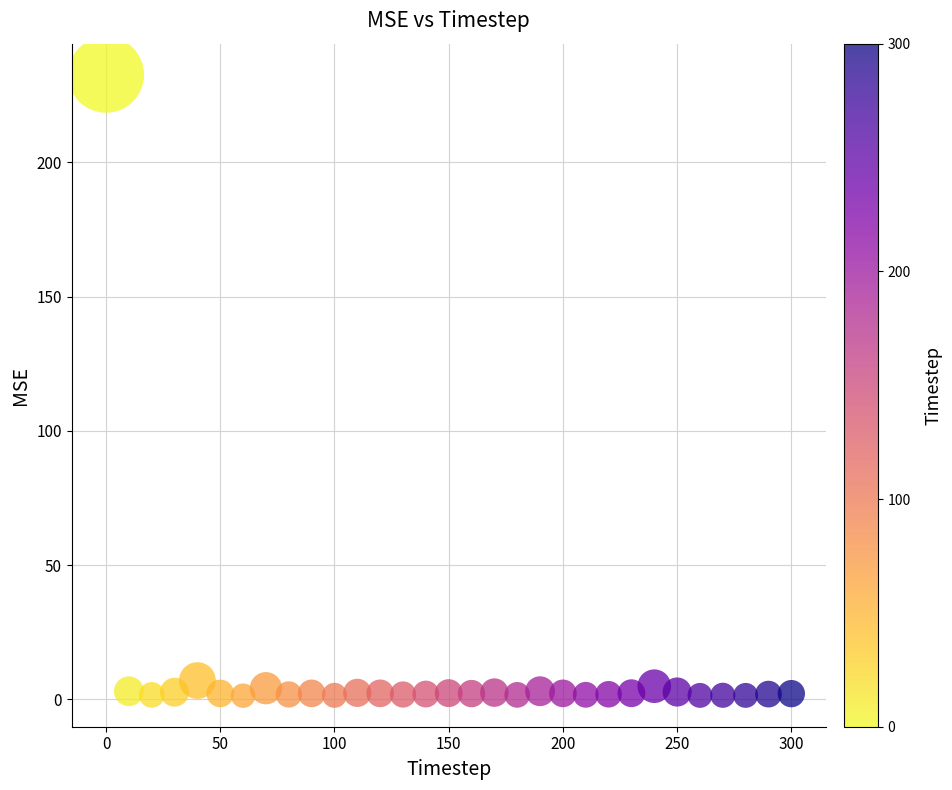

What is the range of Y values (max minus min)?

231.2